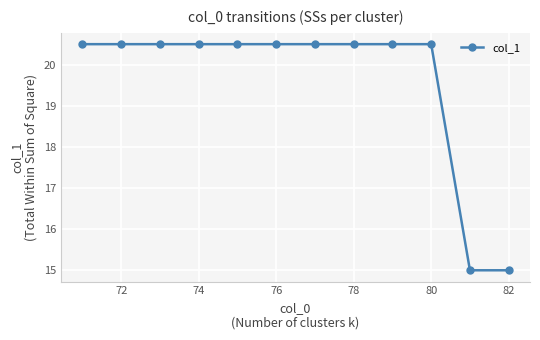

What is the sum of all values?

235.0